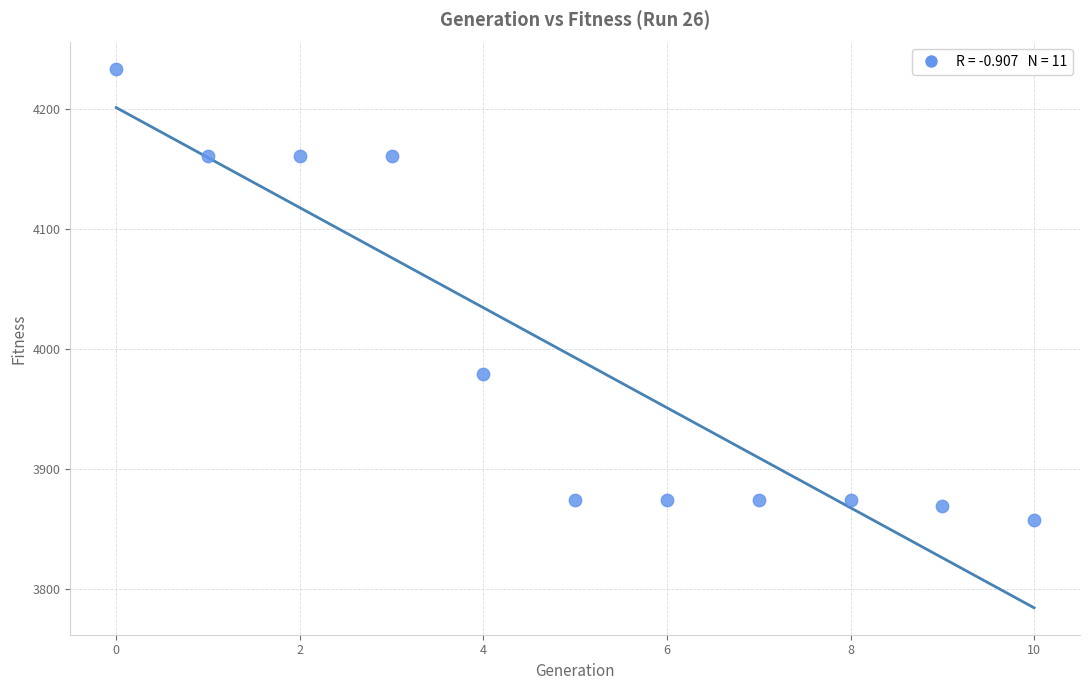

What is the range of Y values (max minus min)?

376.1